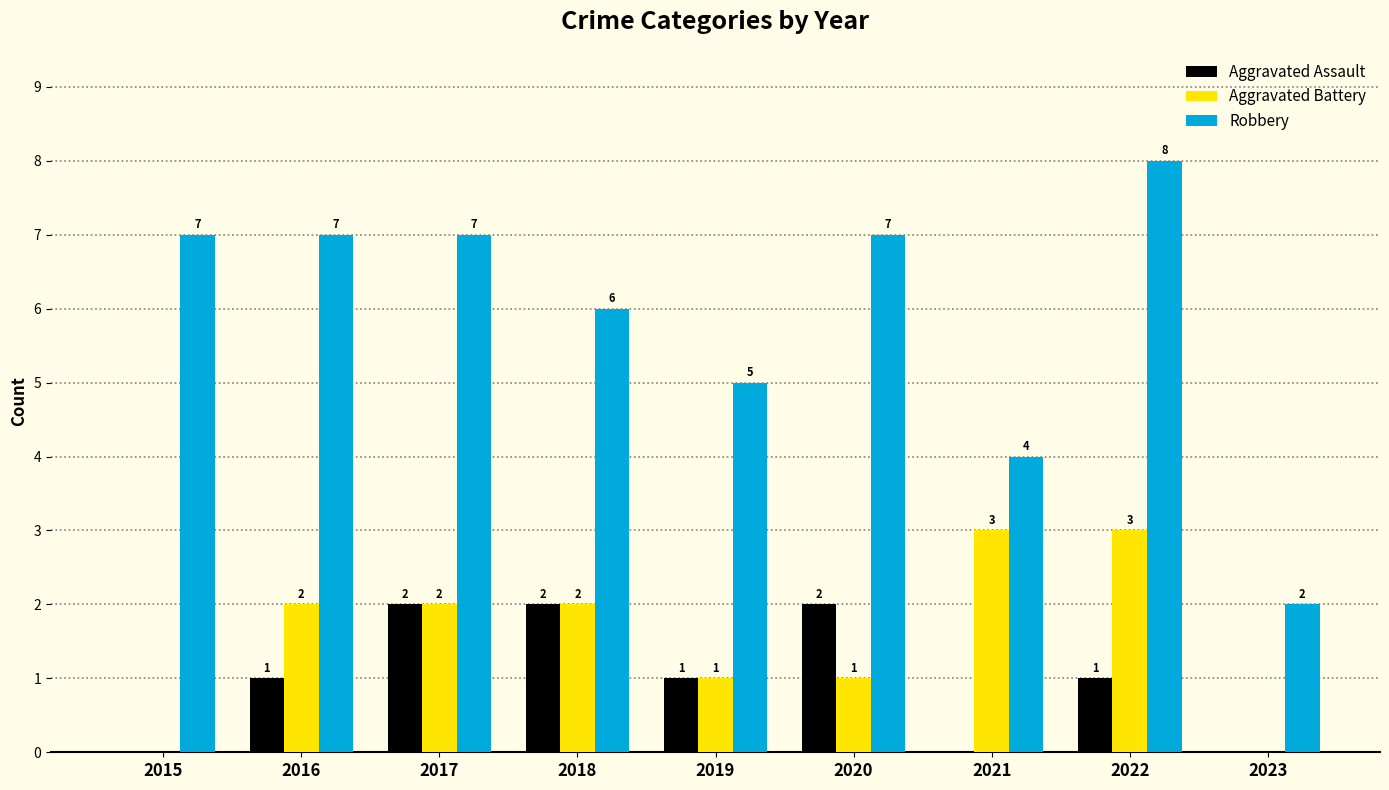

Reading left to right, list all the values displayed in this chart.

Aggravated Assault: 2015=0	2016=1	2017=2	2018=2	2019=1	2020=2	2021=0	2022=1	2023=0
Aggravated Battery: 2015=0	2016=2	2017=2	2018=2	2019=1	2020=1	2021=3	2022=3	2023=0
Robbery: 2015=7	2016=7	2017=7	2018=6	2019=5	2020=7	2021=4	2022=8	2023=2